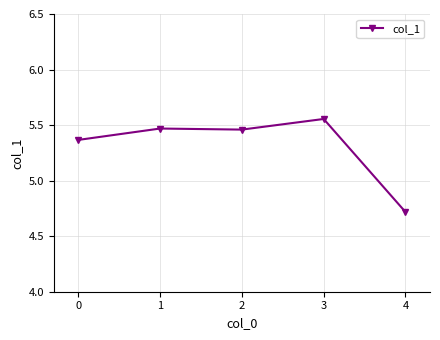

How many categories are shown in the chart?

5